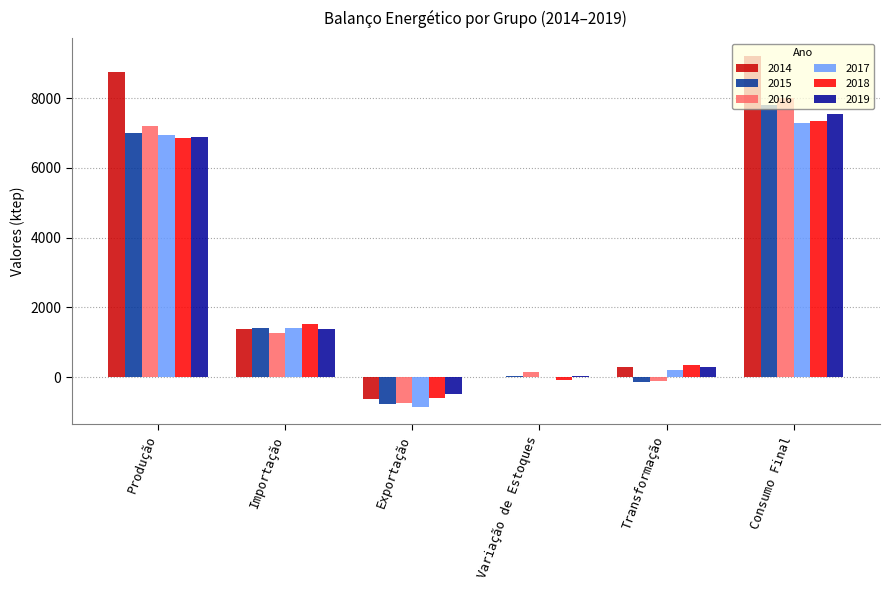

Are the bars grouped side by side (vs. stacked)?

Yes